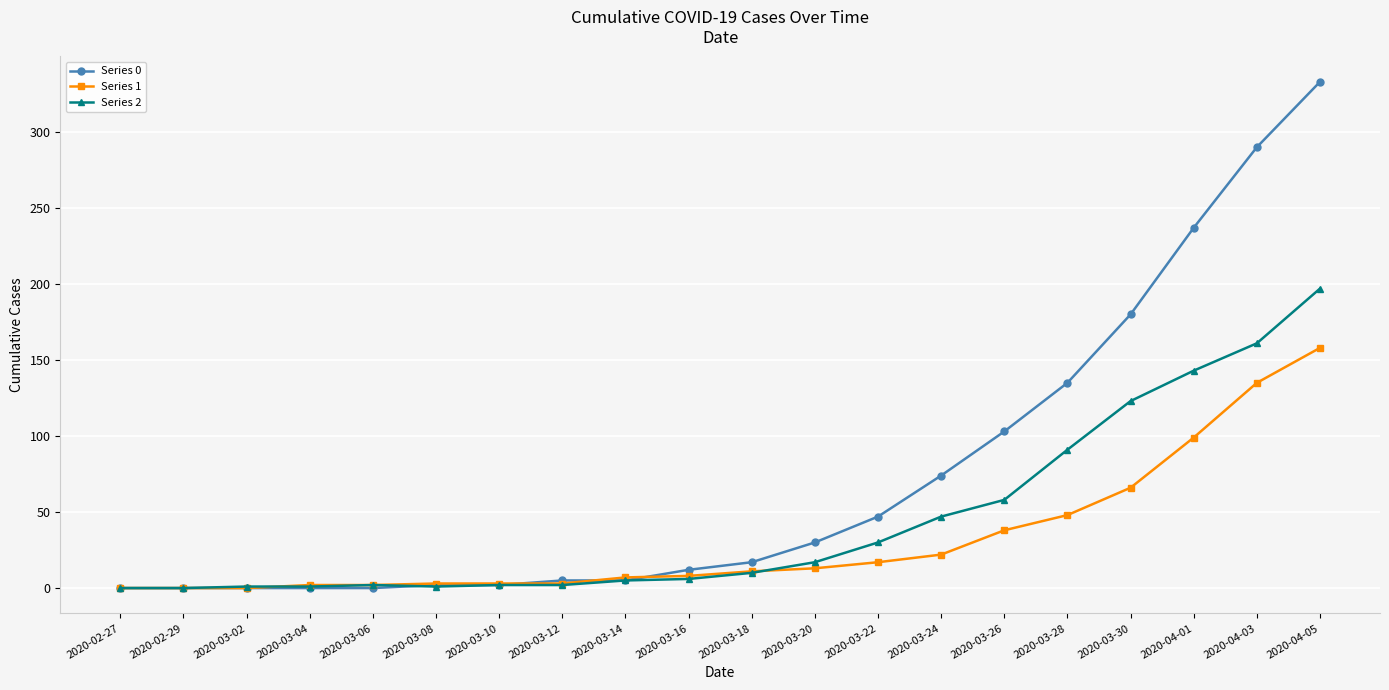

What is the sum of all Series 1 values?

635